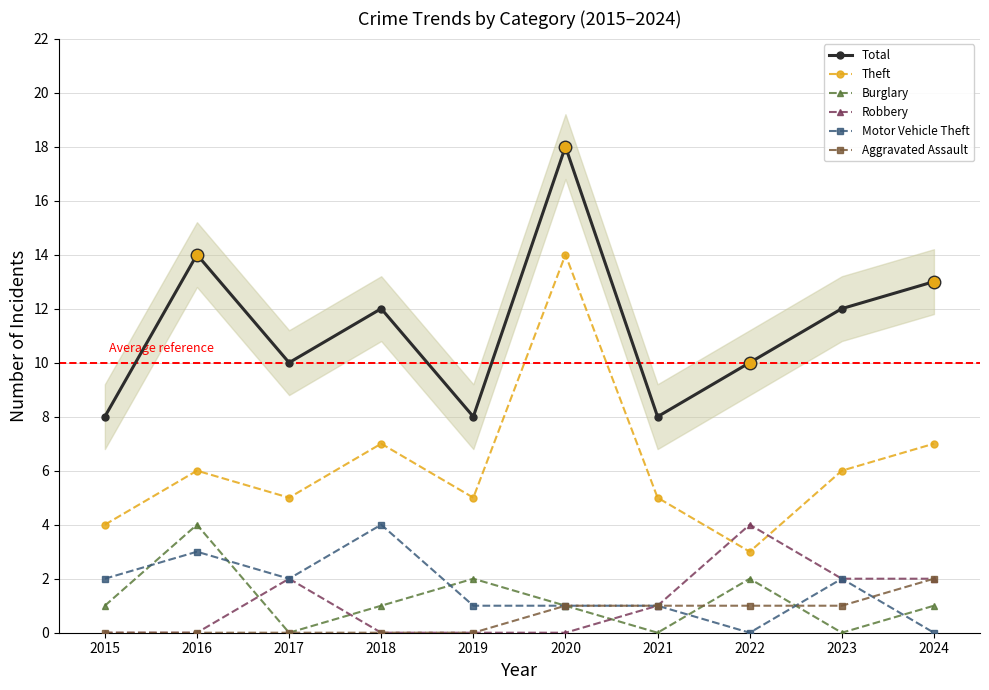

What is the greatest value displayed?

18